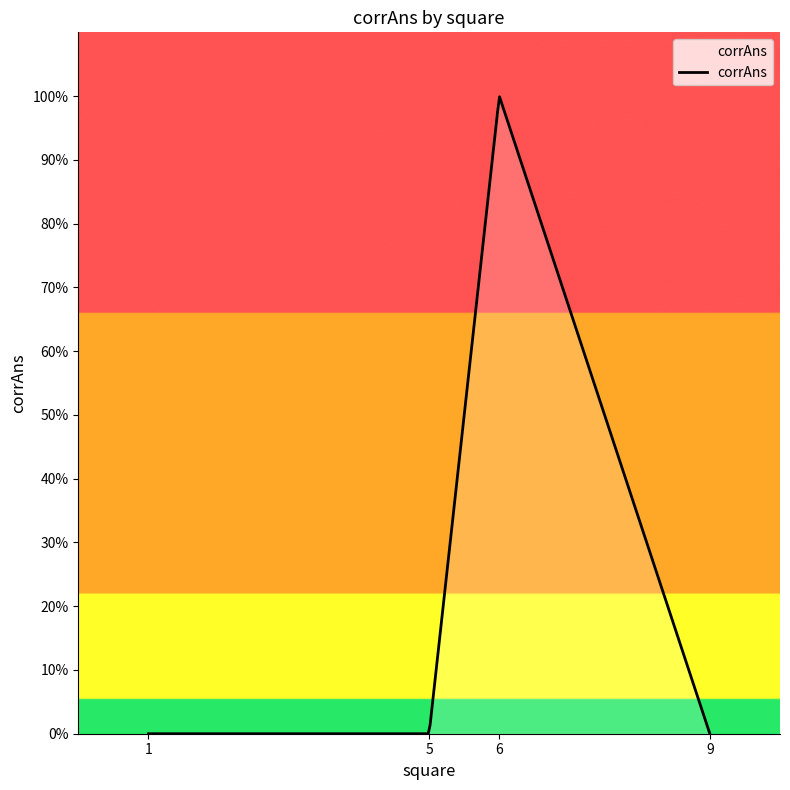

Rank the categories by value from lowest to highest.

1, 5, 9, 6